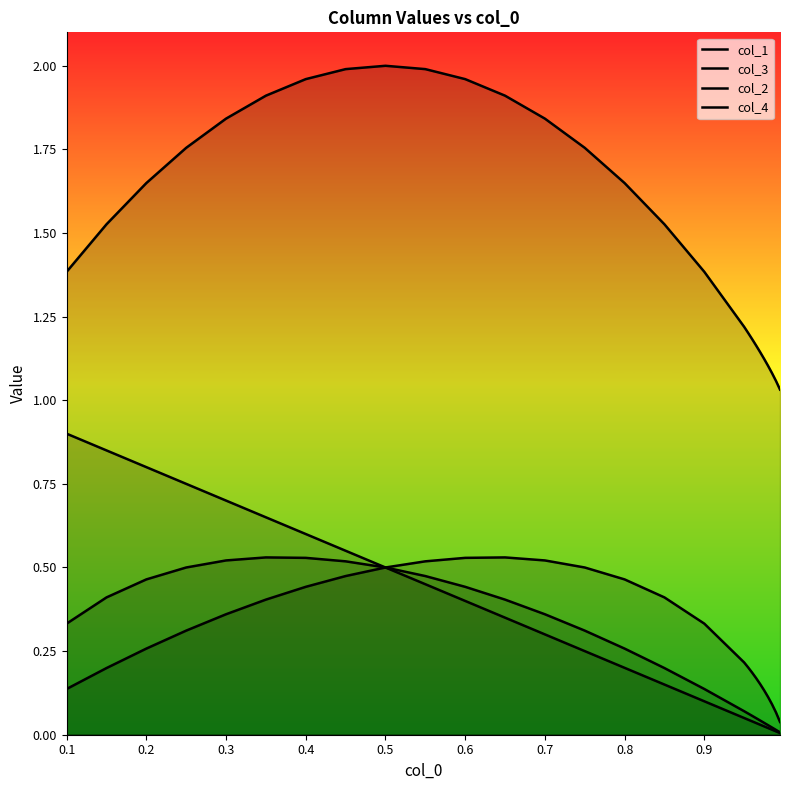

Which series has the widest spread of values?

col_4